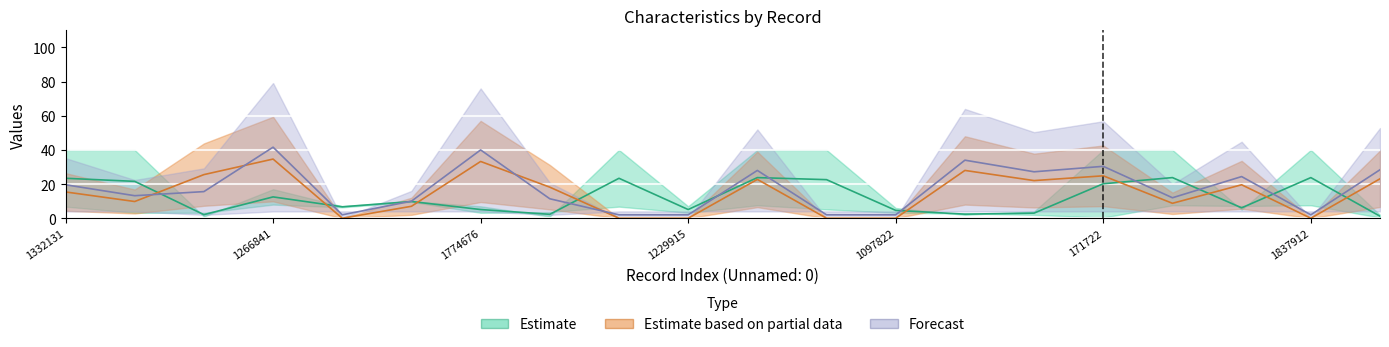

Which has a higher value, 1602218 or 1178751?

1178751